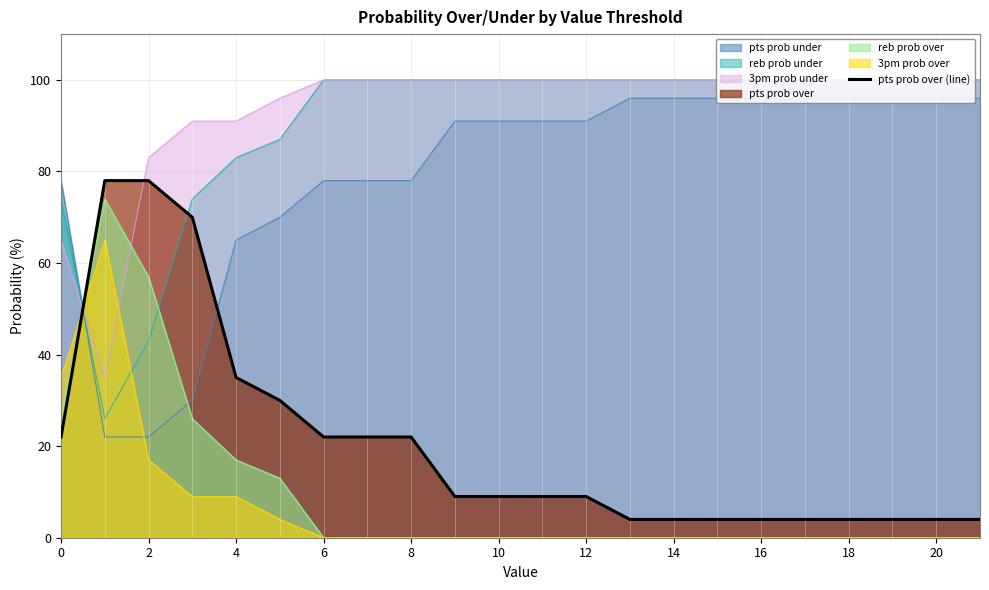

What is the label of the 22nd point from the left?

21